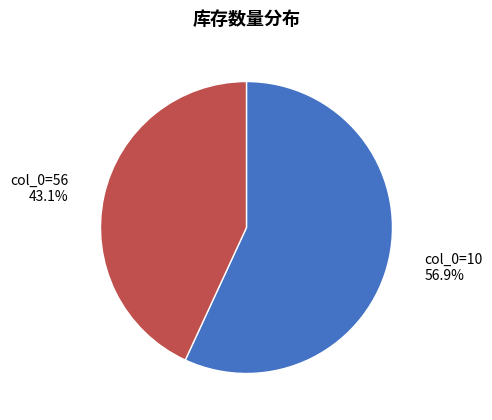

Which slice is the largest?

col_0=10